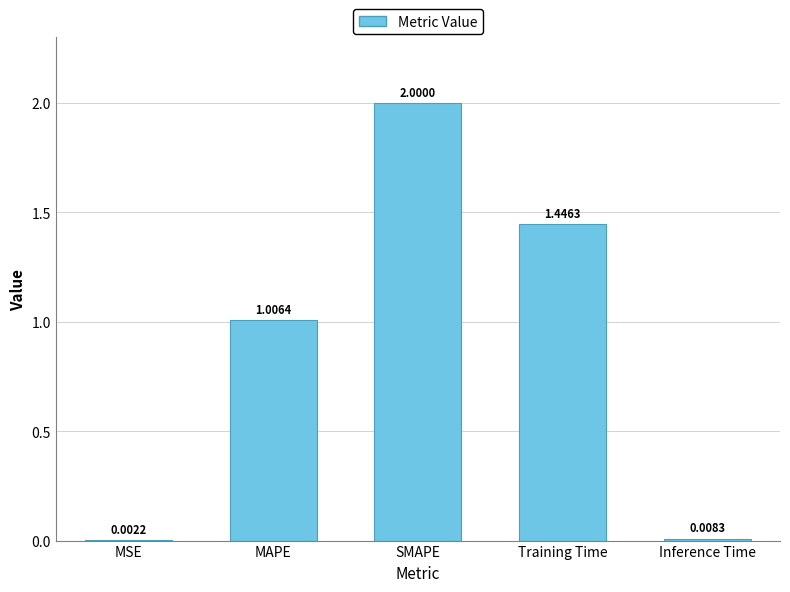

What is the sum of the values at Inference Time and Training Time?

1.5